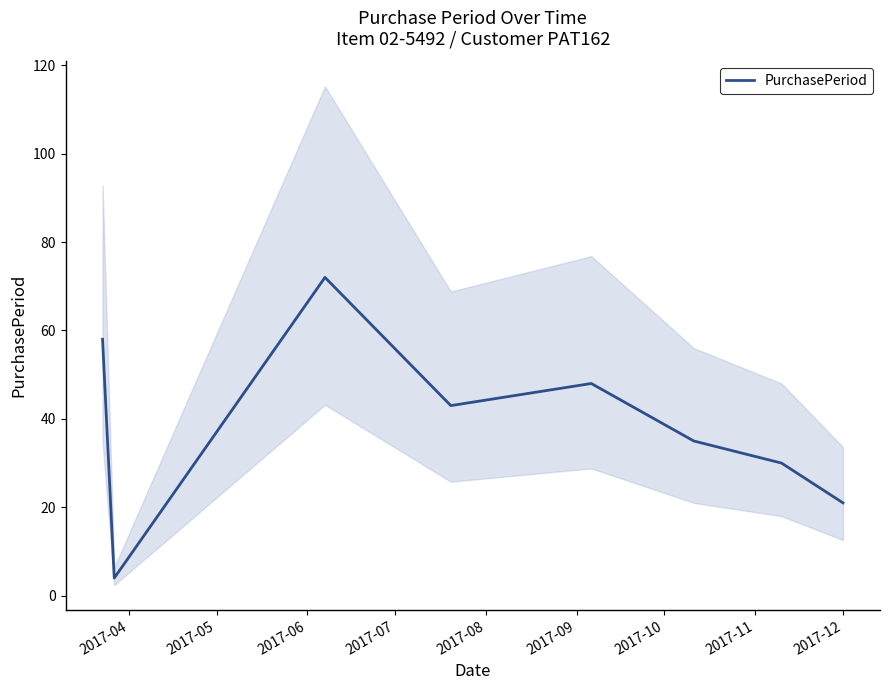

What is the smallest value displayed?

4